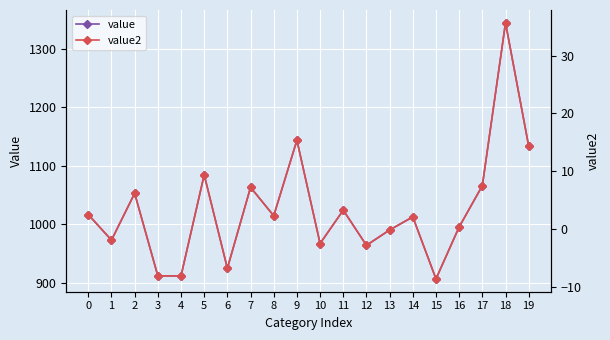

Which label corresponds to the smallest value in the chart?

15